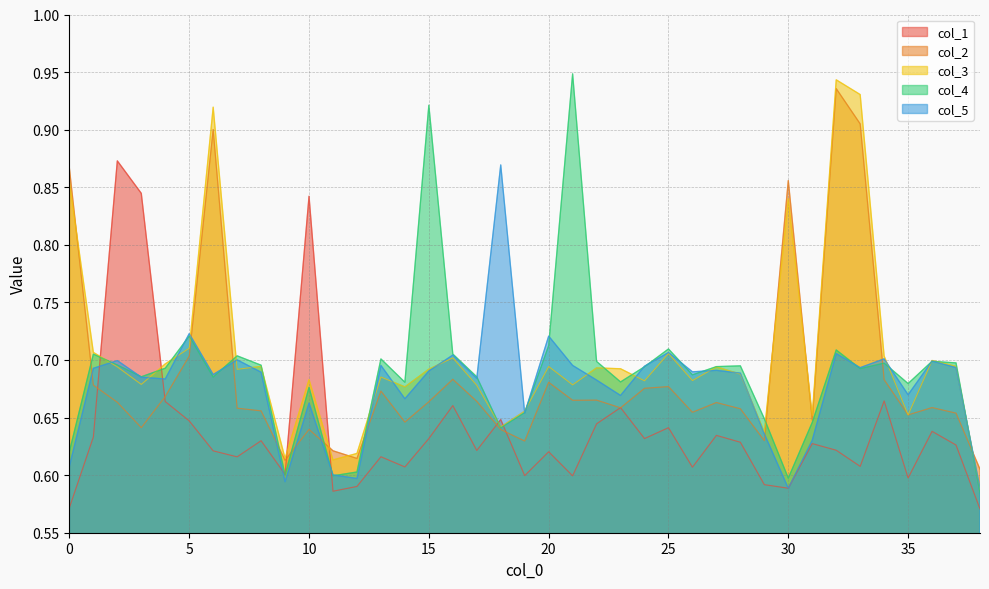

Reading right to left, list all the values displayed in this chart.

col_1: 0.6	0.6	0.6	0.6	0.7	0.6	0.6	0.6	0.6	0.6	0.6	0.6	0.6	0.6	0.6	0.7	0.6	0.6	0.6	0.6	0.6	0.6	0.7	0.6	0.6	0.6	0.6	0.6	0.8	0.6	0.6	0.6	0.6	0.6	0.7	0.8	0.9	0.6	0.6
col_2: 0.6	0.7	0.7	0.7	0.7	0.9	0.9	0.6	0.9	0.6	0.7	0.7	0.7	0.7	0.7	0.7	0.7	0.7	0.7	0.6	0.6	0.7	0.7	0.7	0.6	0.7	0.6	0.6	0.6	0.6	0.7	0.7	0.9	0.7	0.7	0.6	0.7	0.7	0.9
col_3: 0.6	0.7	0.7	0.7	0.7	0.9	0.9	0.7	0.8	0.6	0.7	0.7	0.7	0.7	0.7	0.7	0.7	0.7	0.7	0.7	0.6	0.7	0.7	0.7	0.7	0.7	0.6	0.6	0.7	0.6	0.7	0.7	0.9	0.7	0.7	0.7	0.7	0.7	0.9
col_4: 0.6	0.7	0.7	0.7	0.7	0.7	0.7	0.6	0.6	0.6	0.7	0.7	0.7	0.7	0.7	0.7	0.7	0.9	0.7	0.7	0.6	0.7	0.7	0.9	0.7	0.7	0.6	0.6	0.7	0.6	0.7	0.7	0.7	0.7	0.7	0.7	0.7	0.7	0.6
col_5: 0.6	0.7	0.7	0.7	0.7	0.7	0.7	0.6	0.6	0.6	0.7	0.7	0.7	0.7	0.7	0.7	0.7	0.7	0.7	0.7	0.9	0.7	0.7	0.7	0.7	0.7	0.6	0.6	0.7	0.6	0.7	0.7	0.7	0.7	0.7	0.7	0.7	0.7	0.6